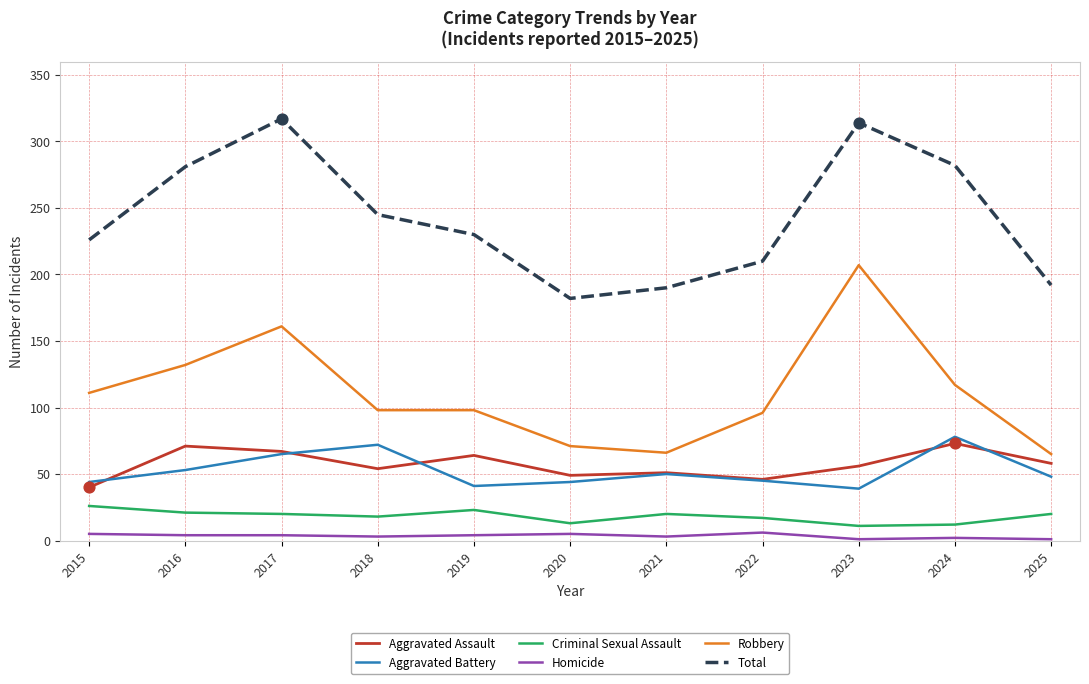

Is the value of Homicide at 2017 greater than the value of Total at 2016?

No